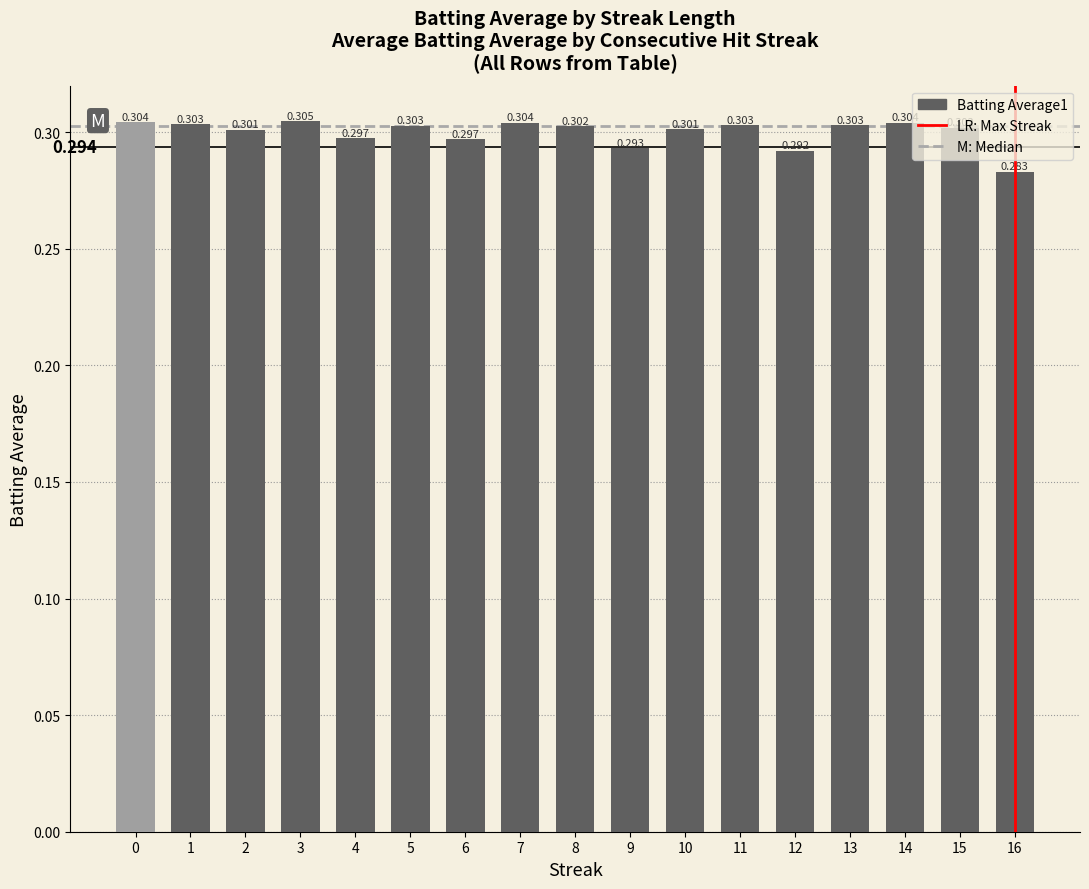

Rank the categories by value from lowest to highest.

16, 12, 9, 6, 4, 2, 10, 15, 8, 5, 11, 13, 1, 7, 14, 0, 3